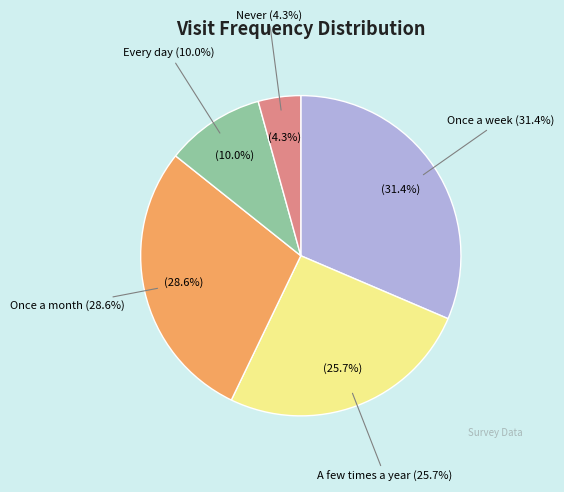

How many slices are in this pie chart?

5